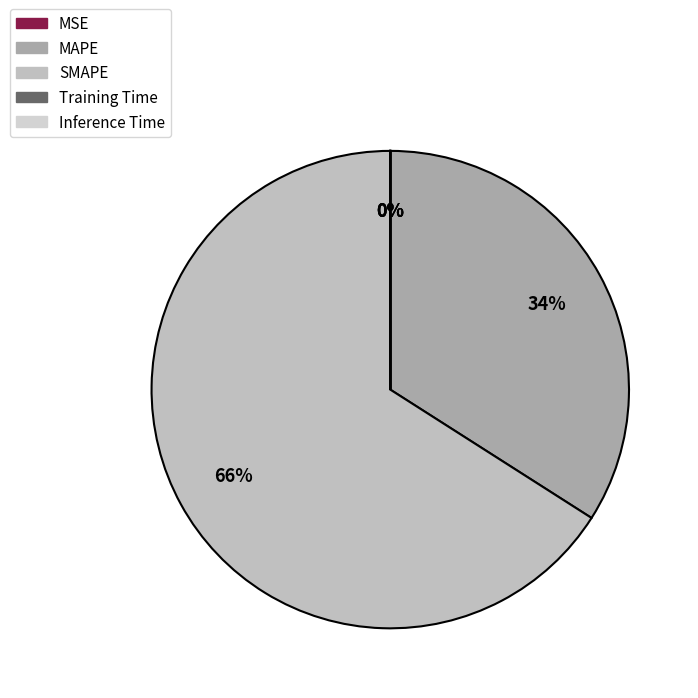

To the nearest percent, what is the average slice percentage?

20%